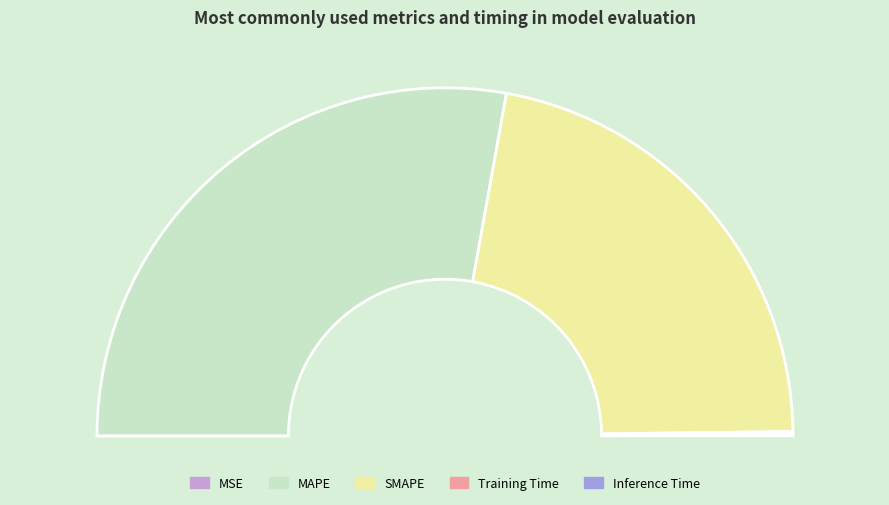

What is the majority slice?

MAPE